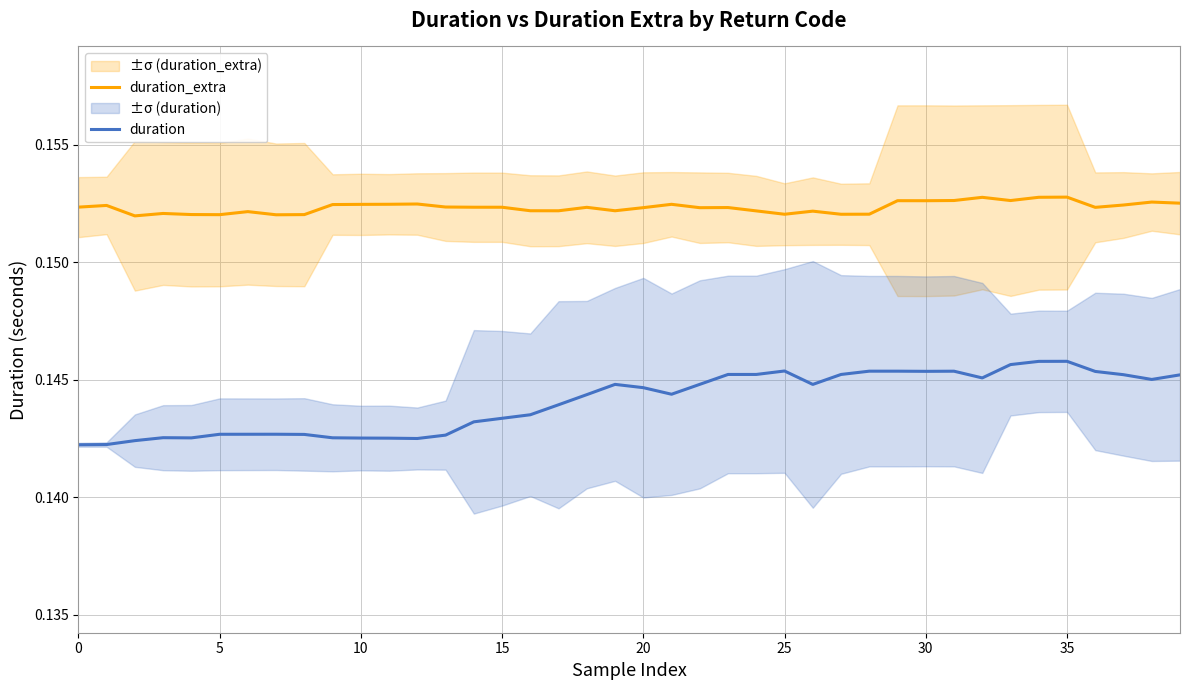

Which series has the widest spread of values?

duration